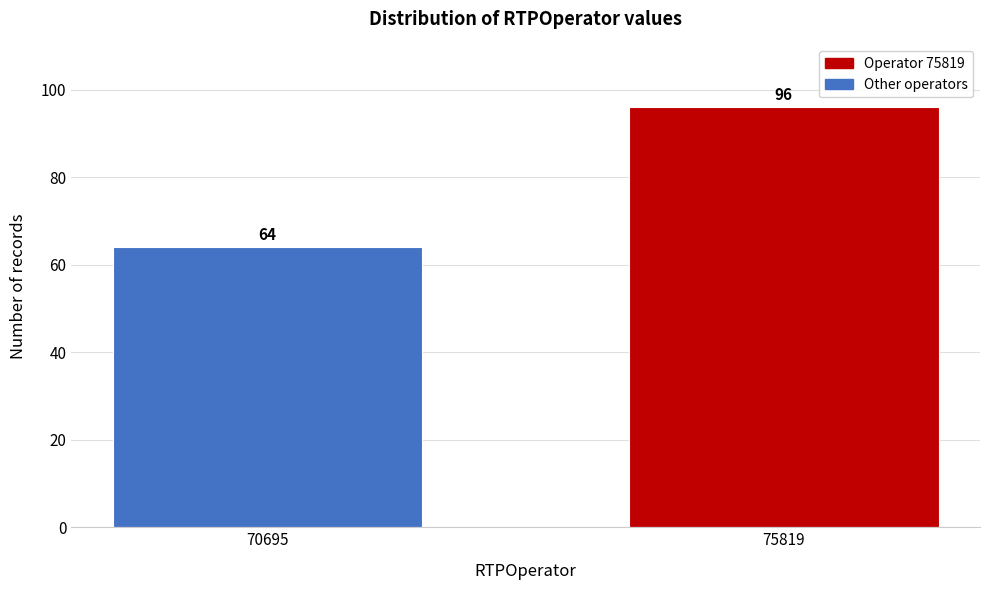

Reading left to right, transcribe all the data shown in this chart.

70695=64	75819=96